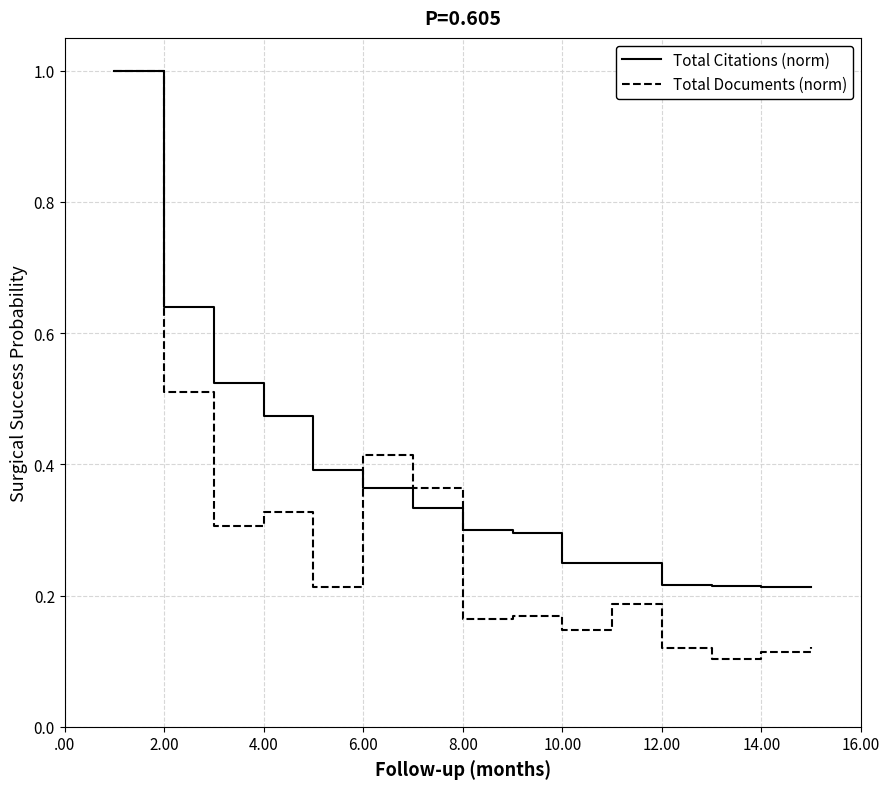

Which series has the largest total across all categories?

Total Citations (norm)